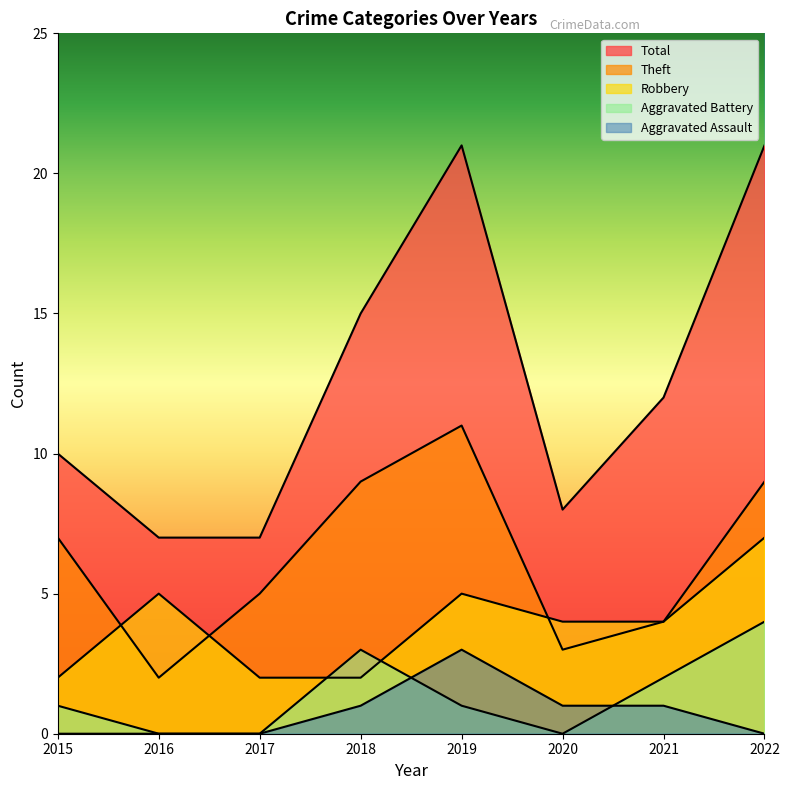

How many lines are shown in the chart?

5